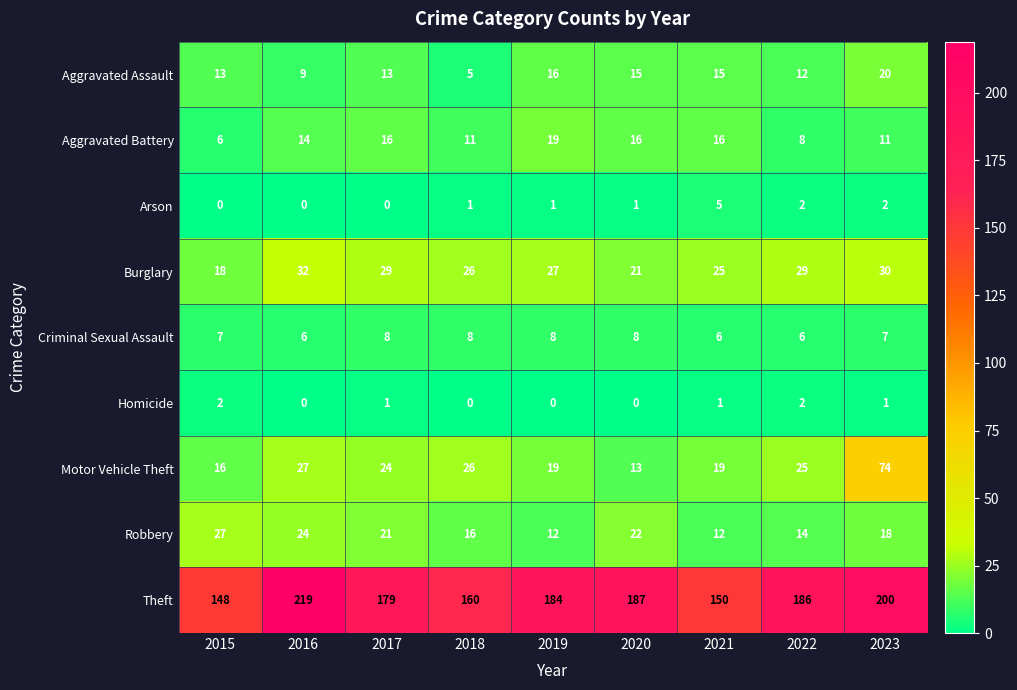

True or false: Criminal Sexual Assault has a value of 8 at 2020.

True